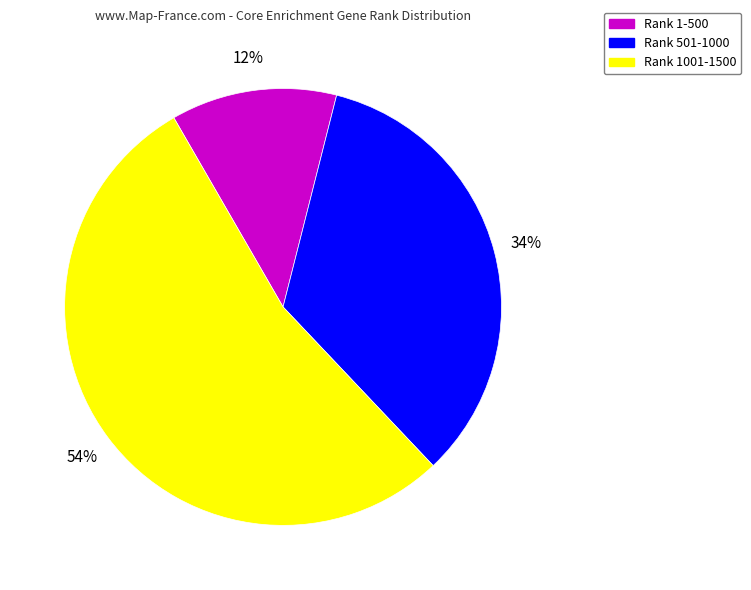

What is the smallest slice in the pie chart?

Rank 1-500